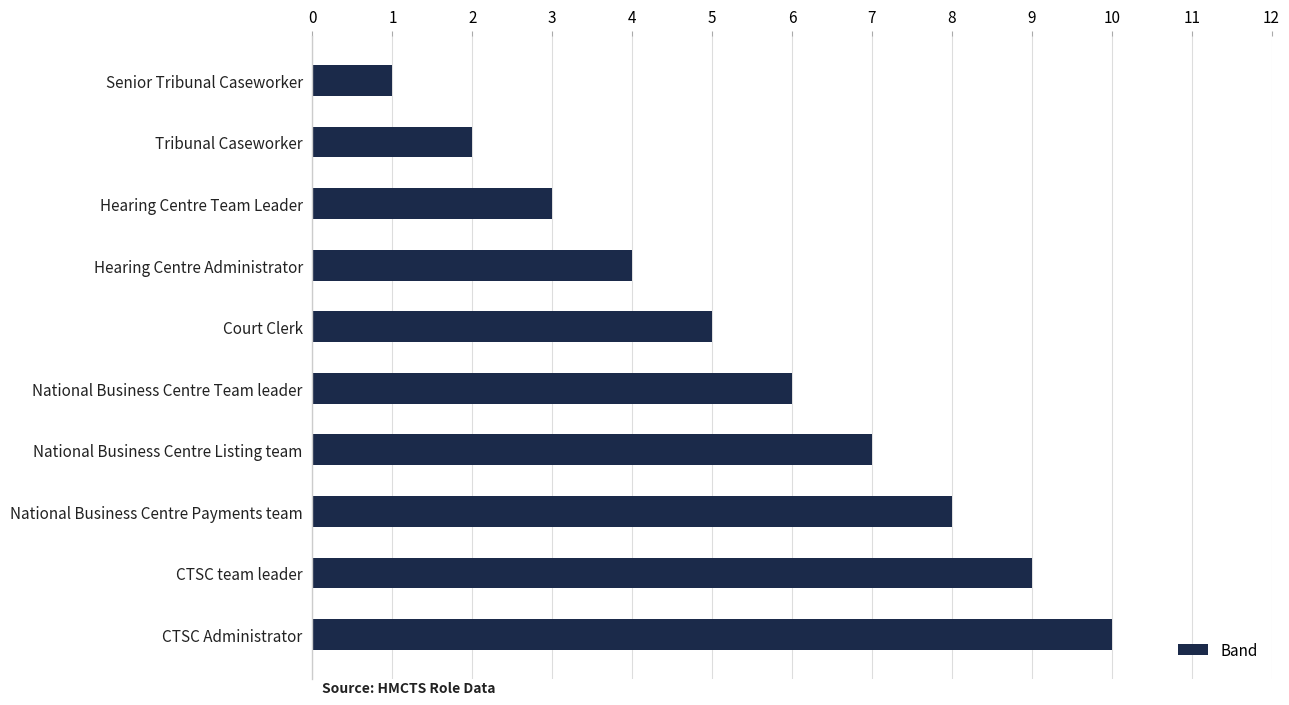

What is the minimum value shown in the chart?

1